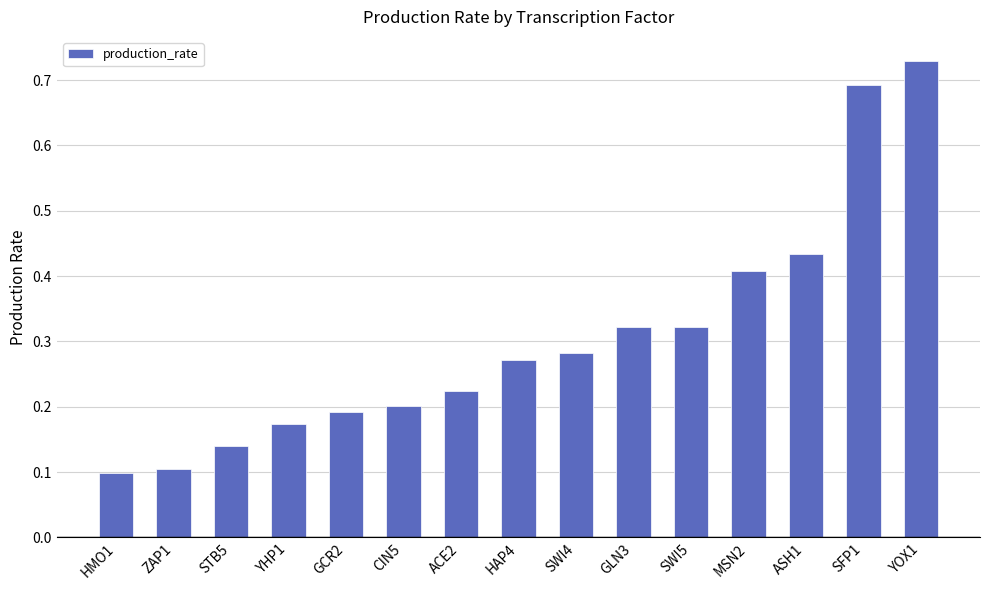

What is the difference between the maximum and second lowest values?

0.6